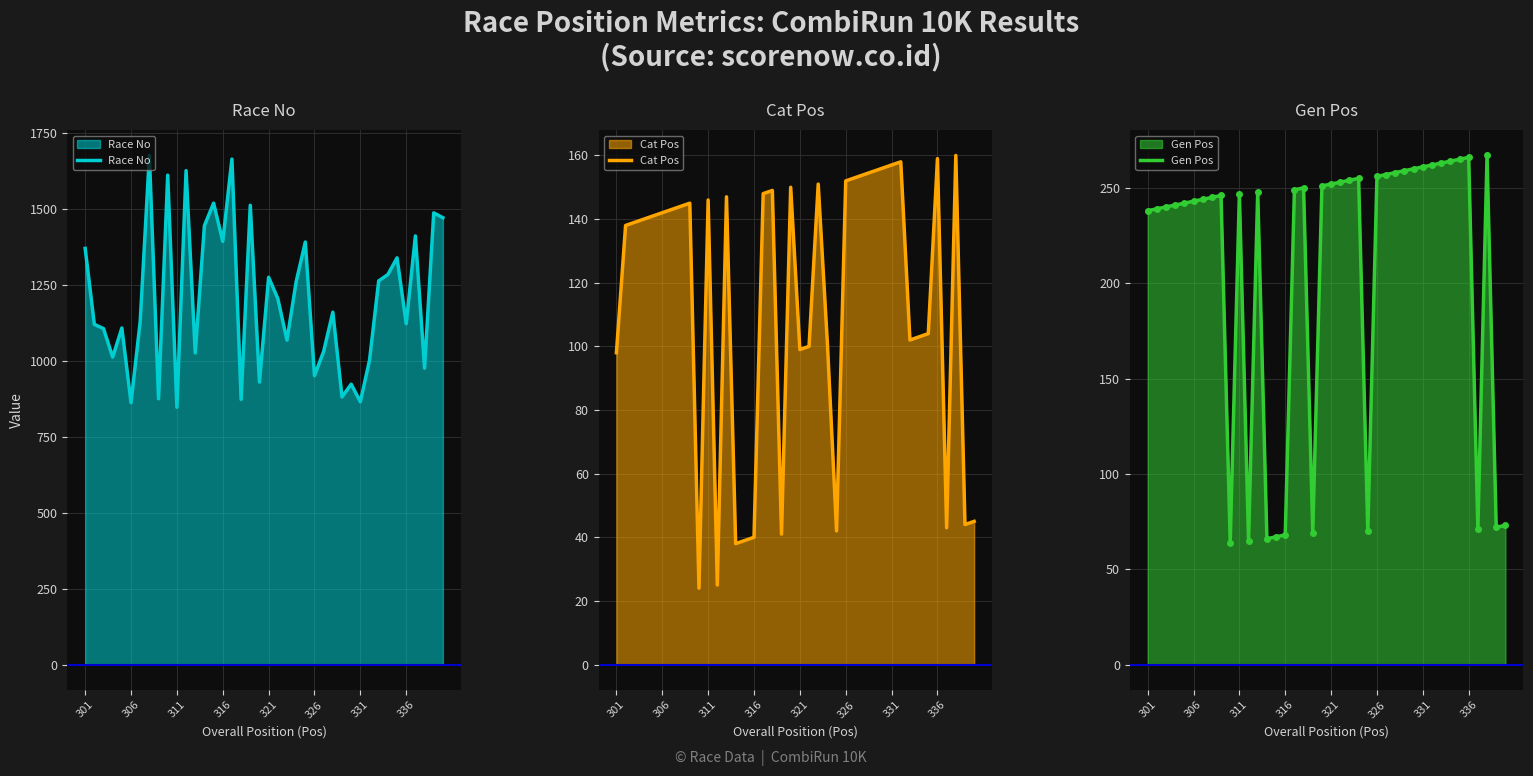

What is the lowest value of the Race No series?

847